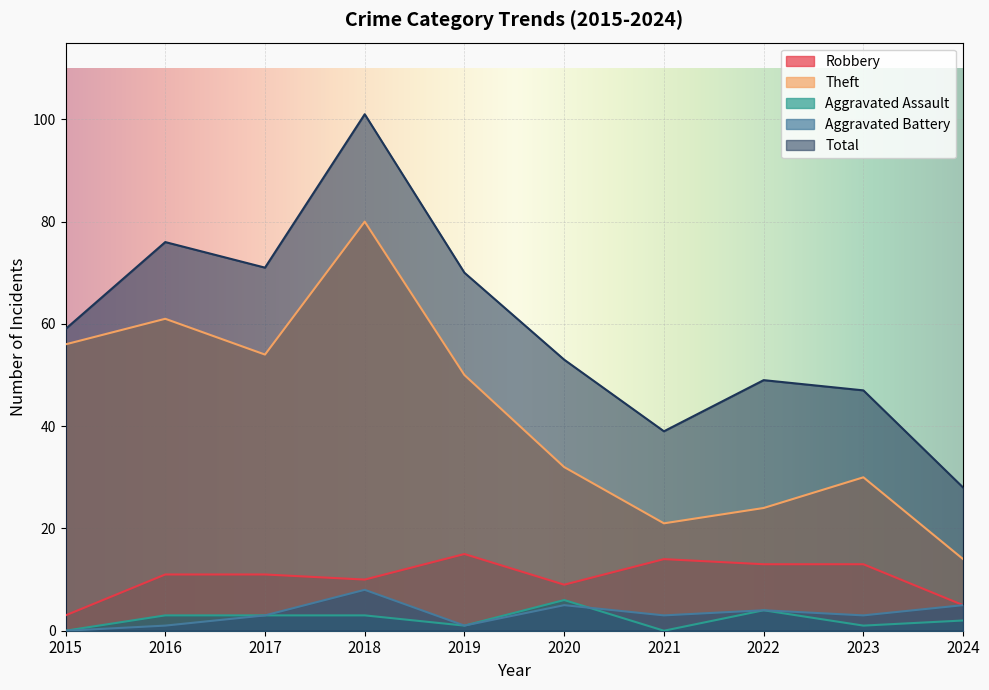

In Aggravated Assault, how many points are lower than both neighbors (excluding endpoints)?

3